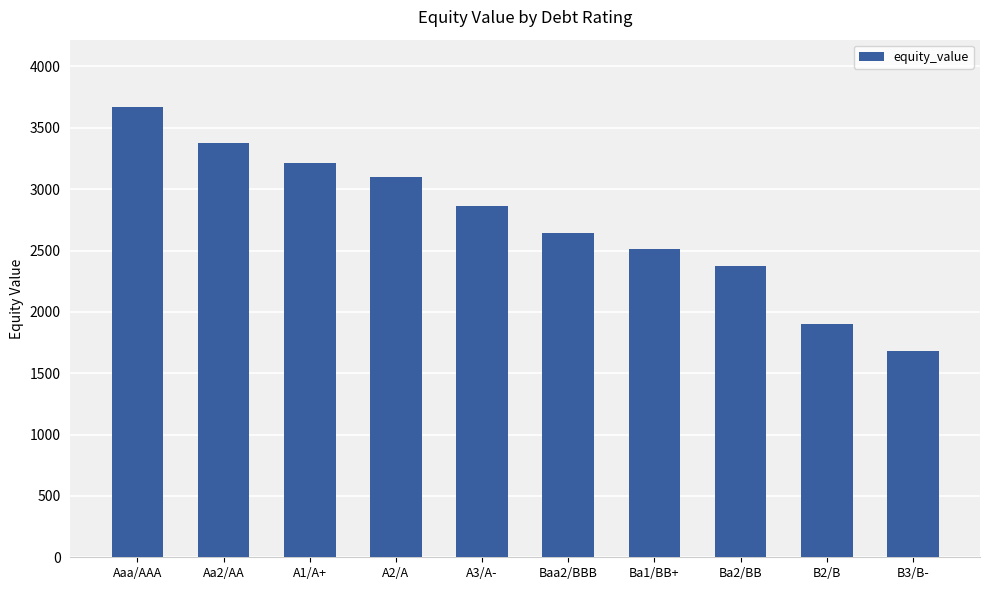

How many values exceed 2859?

5